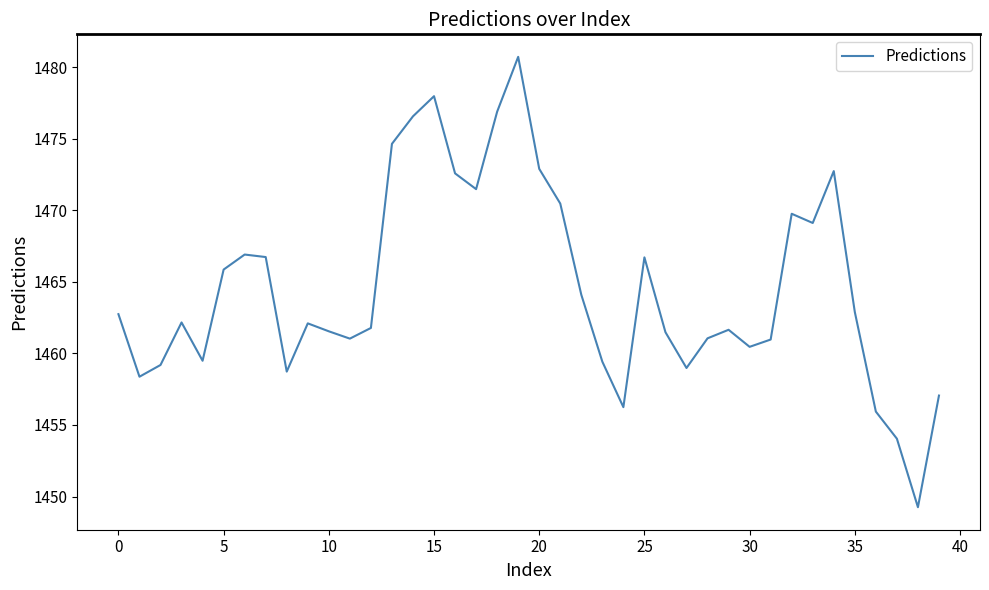

What is the difference between the maximum and minimum values?

31.5